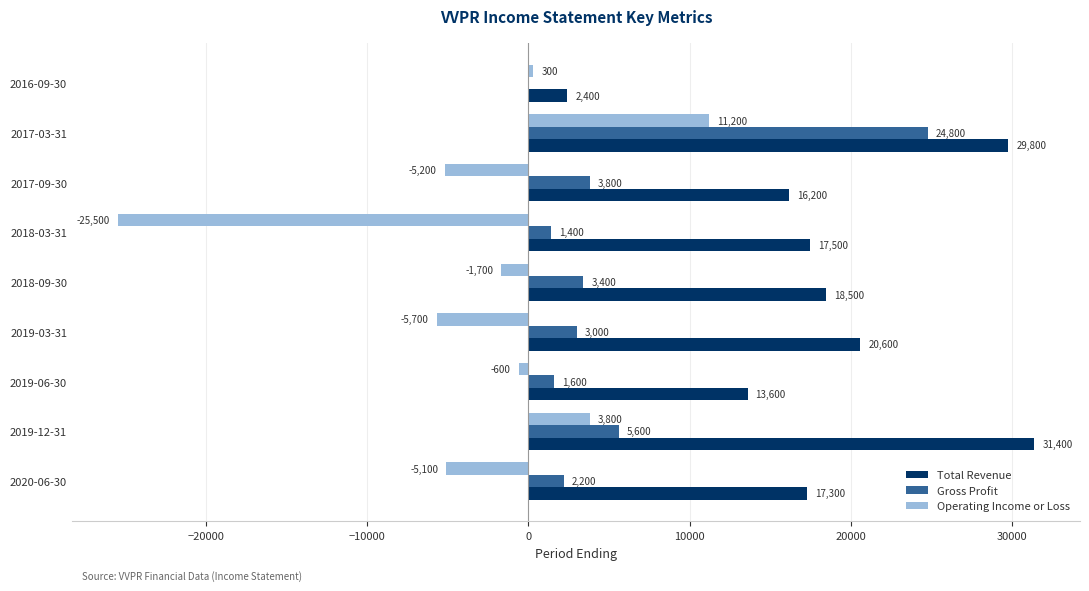

What is the sum of all Gross Profit values?

45800